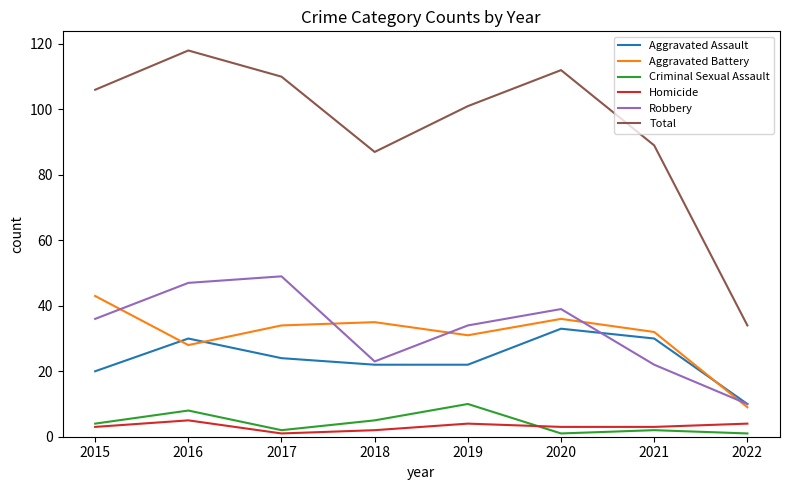

What is the sum of all Robbery values?

260